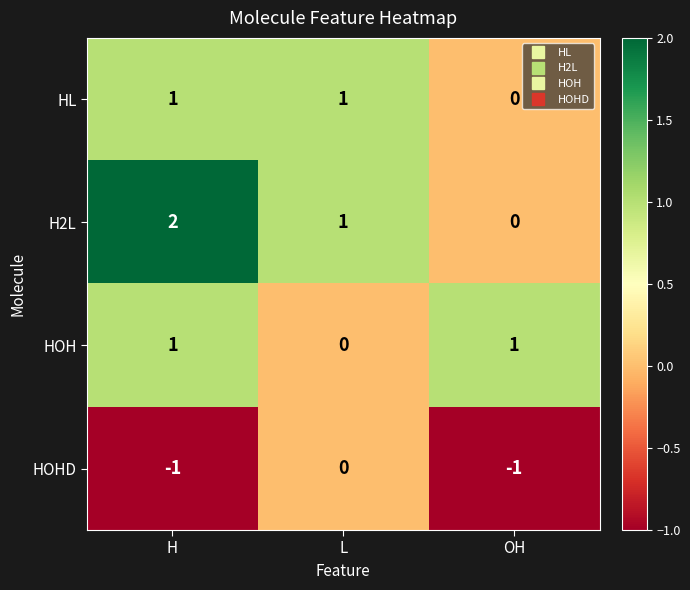

Which series has the largest total across all categories?

H2L